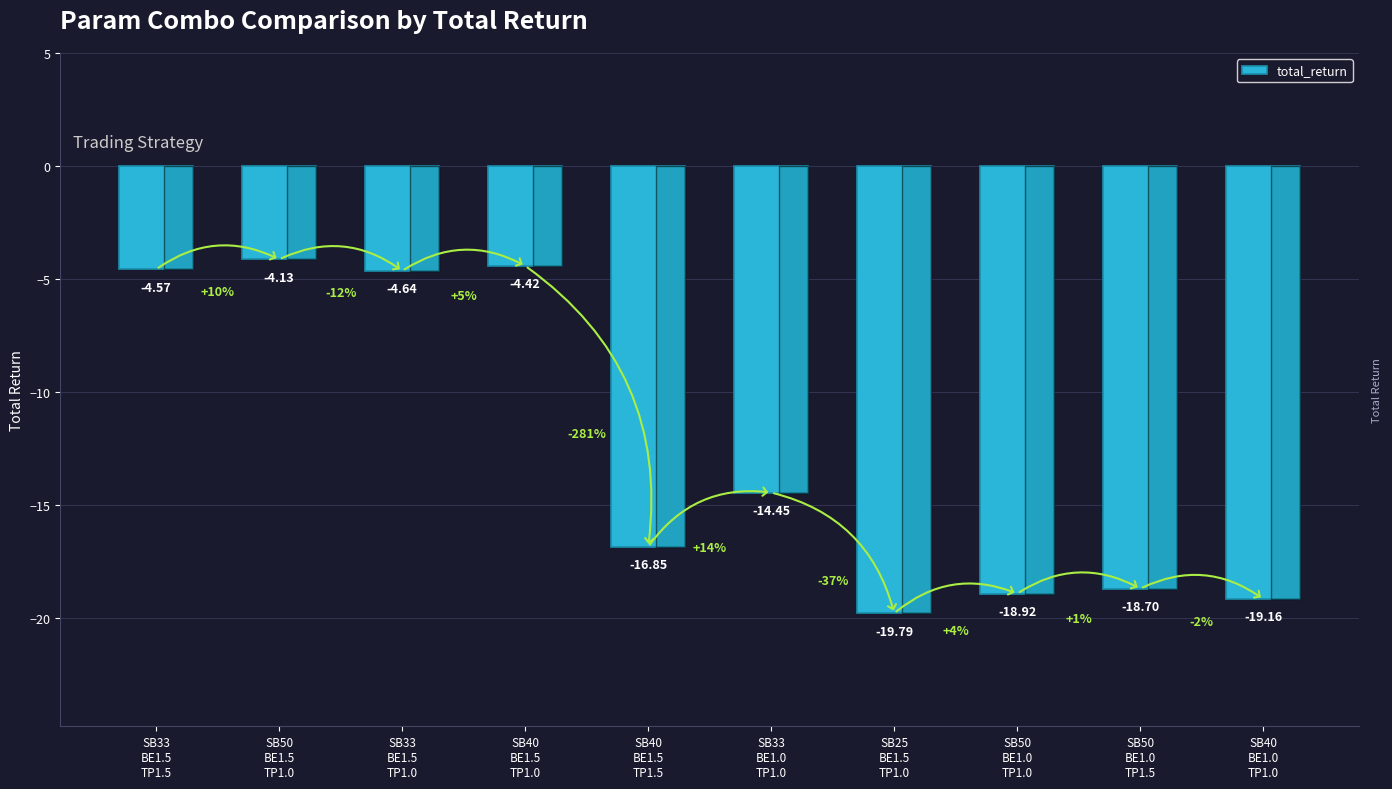

How many bars are there in total?

10